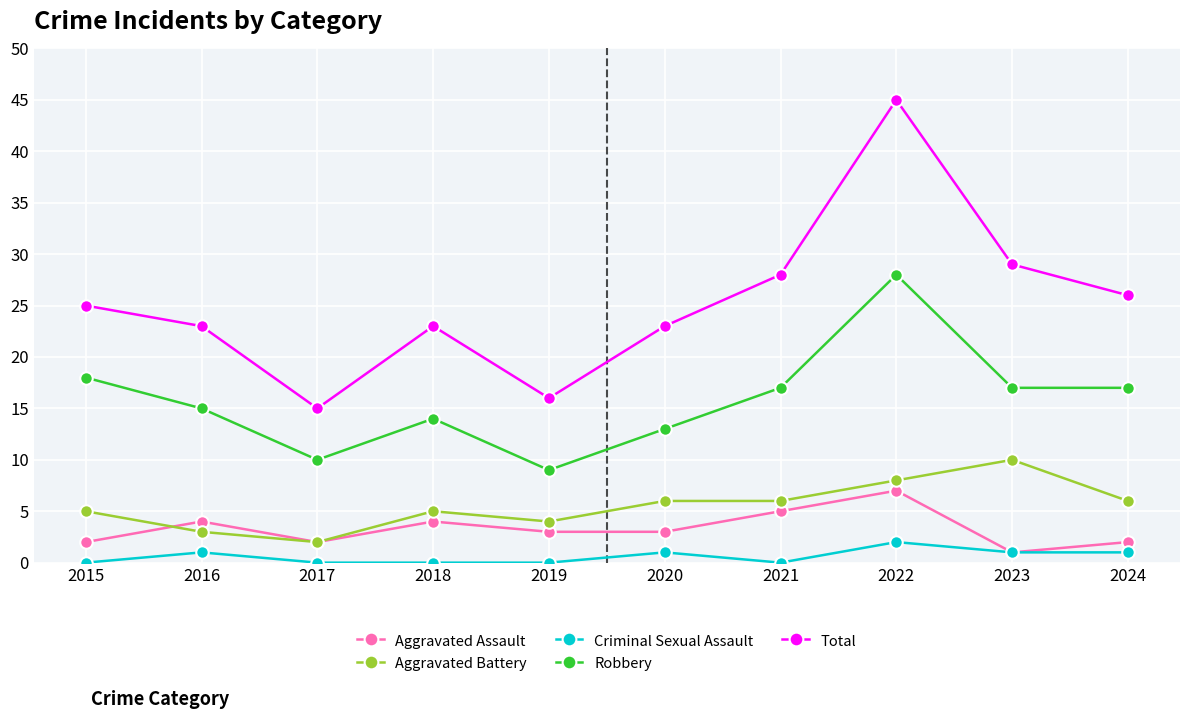

List the series in order of their peak value, highest first.

Total, Robbery, Aggravated Battery, Aggravated Assault, Criminal Sexual Assault